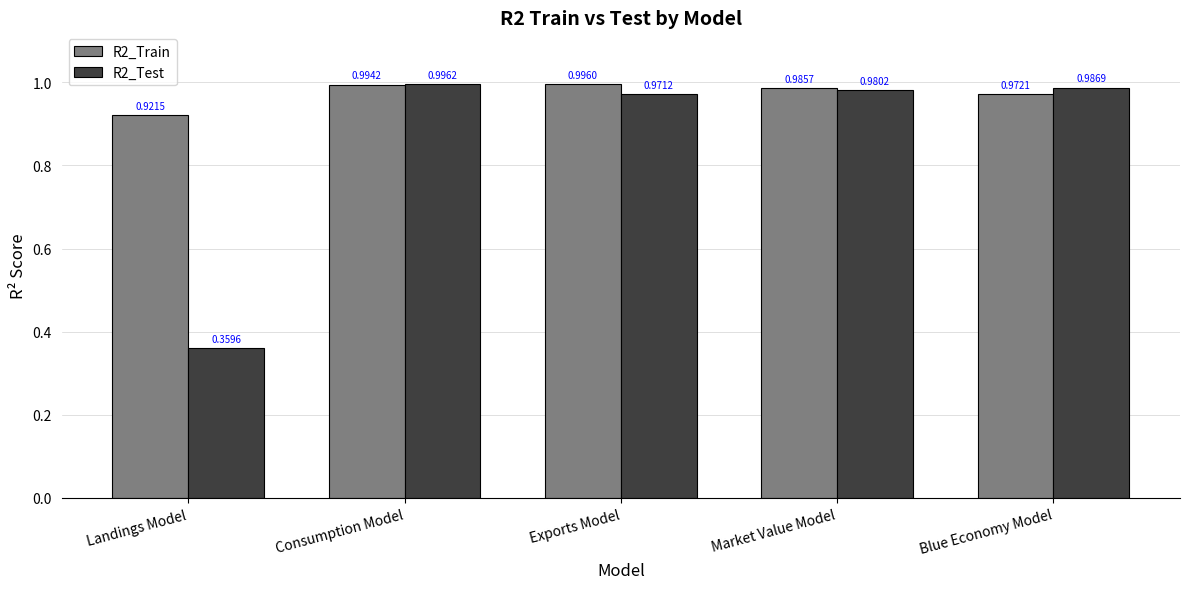

Which label corresponds to the smallest value in the chart?

Landings Model